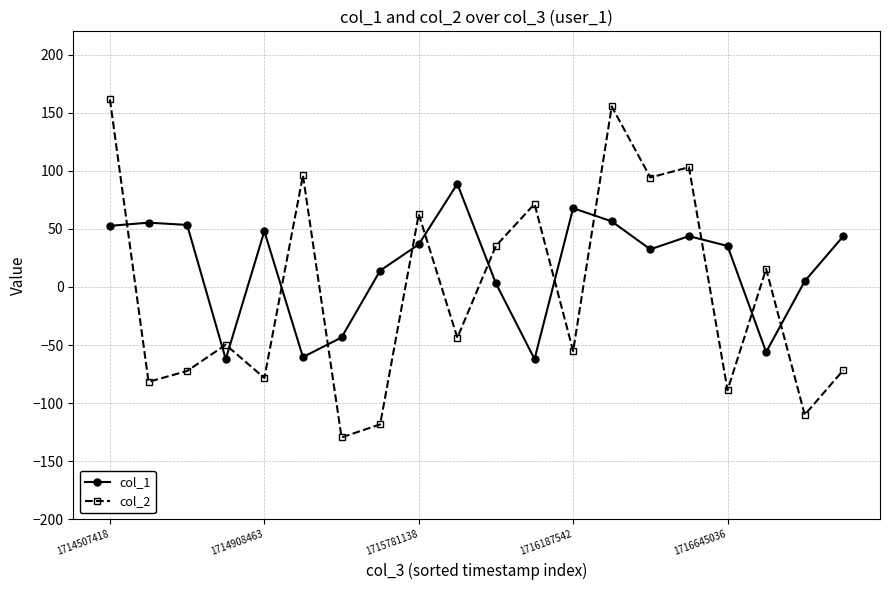

What is the lowest value of the col_2 series?

-129.5